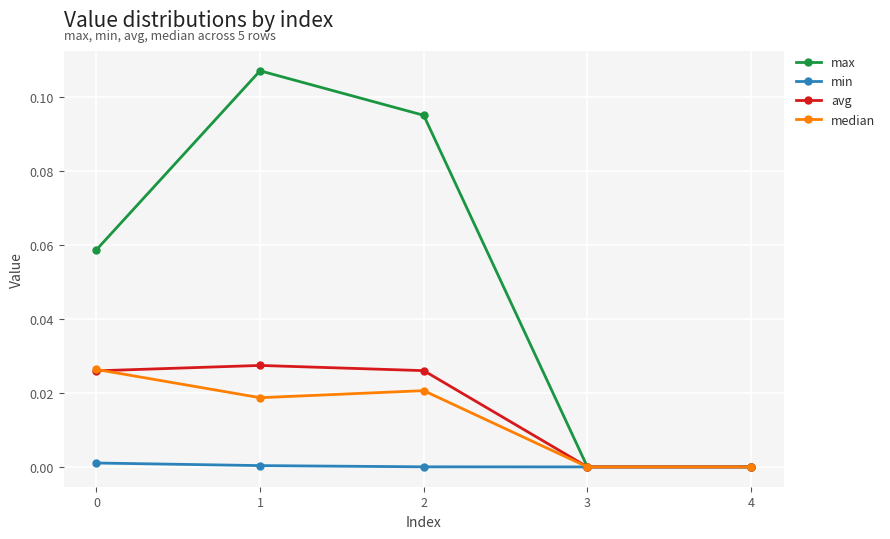

True or false: median has more than 1 interior local peaks.

False